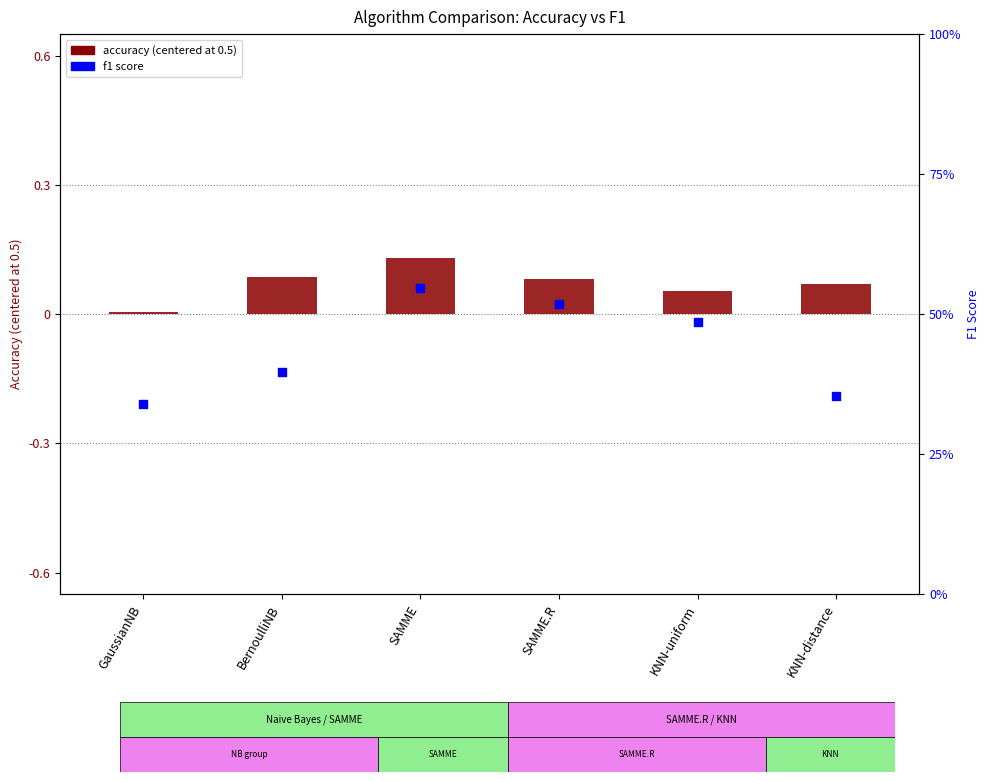

Which series reaches the maximum Y coordinate?

f1 score